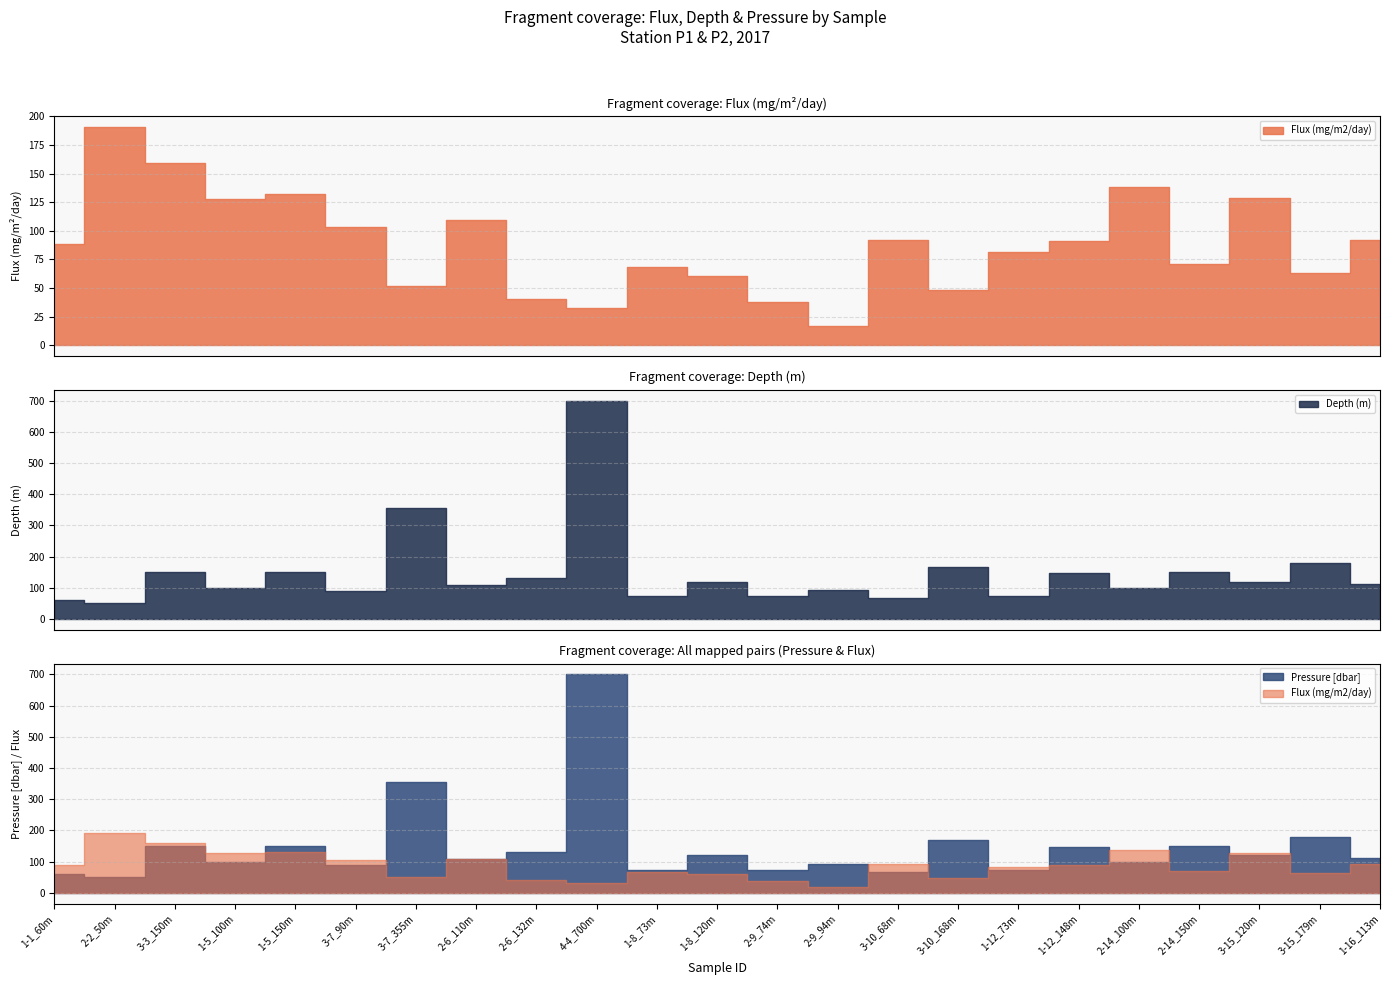

Reading left to right, extract all data points from this chart.

Flux (mg/m2/day): 1-1_60m=88.7	2-2_50m=190.9	3-3_150m=159.4	1-5_100m=127.9	1-5_150m=132.1	3-7_90m=103.7	3-7_355m=52.1	2-6_110m=109.3	2-6_132m=40.7	4-4_700m=32.2	1-8_73m=68.2	1-8_120m=60.6	2-9_74m=38.1	2-9_94m=17.2	3-10_68m=92.1	3-10_168m=48.6	1-12_73m=81.8	1-12_148m=90.8	2-14_100m=138.4	2-14_150m=70.7	3-15_120m=129.1	3-15_179m=62.8	1-16_113m=92.0
Depth (m): 1-1_60m=60.0	2-2_50m=50.0	3-3_150m=150.0	1-5_100m=100.0	1-5_150m=150.0	3-7_90m=90.0	3-7_355m=355.0	2-6_110m=110.0	2-6_132m=132.0	4-4_700m=700.0	1-8_73m=73.0	1-8_120m=120.0	2-9_74m=74.0	2-9_94m=94.0	3-10_68m=68.0	3-10_168m=168.0	1-12_73m=73.0	1-12_148m=148.0	2-14_100m=100.0	2-14_150m=150.0	3-15_120m=120.0	3-15_179m=179.0	1-16_113m=113.0
Pressure [dbar]: 1-1_60m=60.0	2-2_50m=50.0	3-3_150m=150.0	1-5_100m=100.0	1-5_150m=150.0	3-7_90m=90.0	3-7_355m=355.0	2-6_110m=110.0	2-6_132m=132.0	4-4_700m=700.0	1-8_73m=73.0	1-8_120m=120.0	2-9_74m=74.0	2-9_94m=94.0	3-10_68m=68.0	3-10_168m=168.0	1-12_73m=73.0	1-12_148m=148.0	2-14_100m=100.0	2-14_150m=150.0	3-15_120m=120.0	3-15_179m=179.0	1-16_113m=113.0